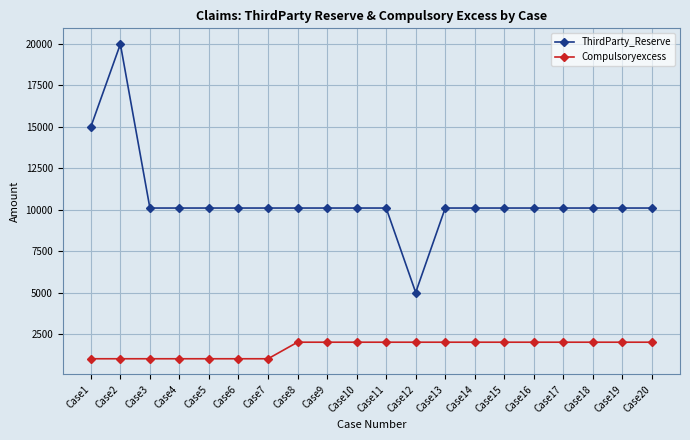

Is it true that Compulsoryexcess equals 3509 at Case14?

False